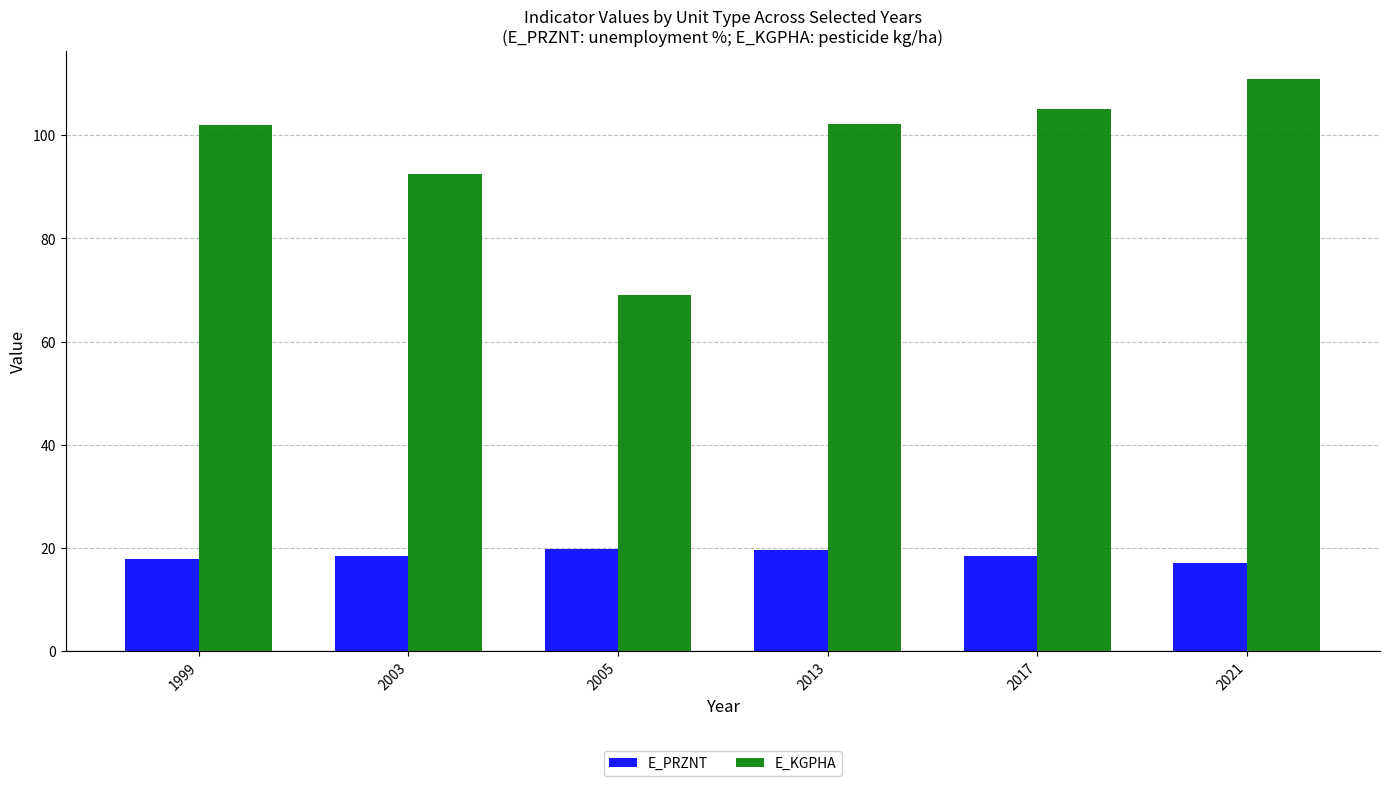

What is the sum of all E_PRZNT values?

111.1